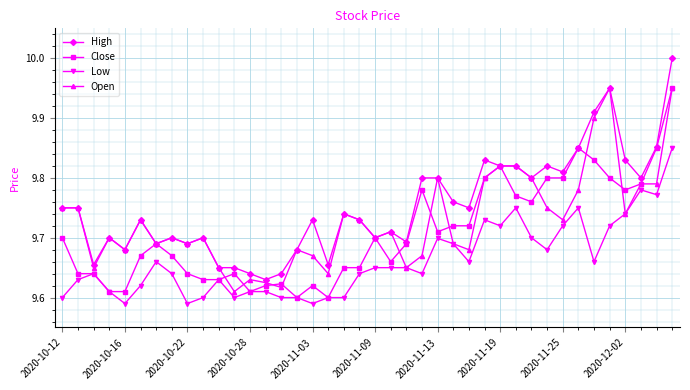

True or false: Open has more than 2 points higher than both neighbors.

True